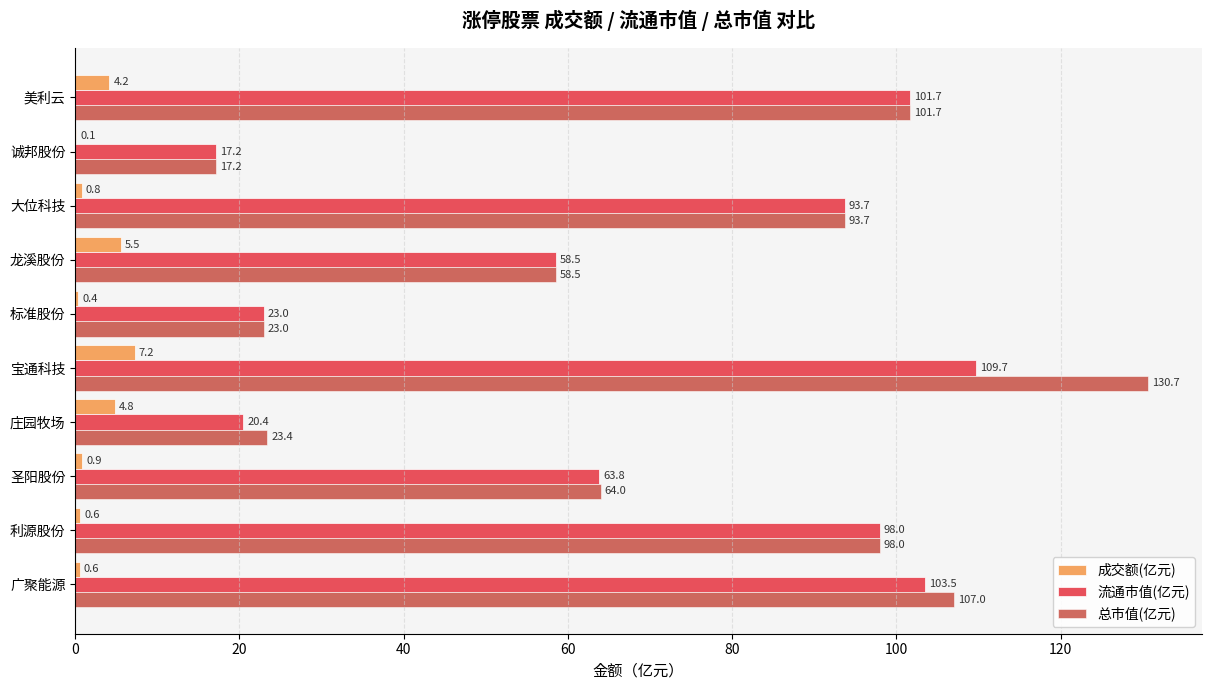

What is the sum of the 成交额(亿元) values at 美利云 and 庄园牧场?

9.0